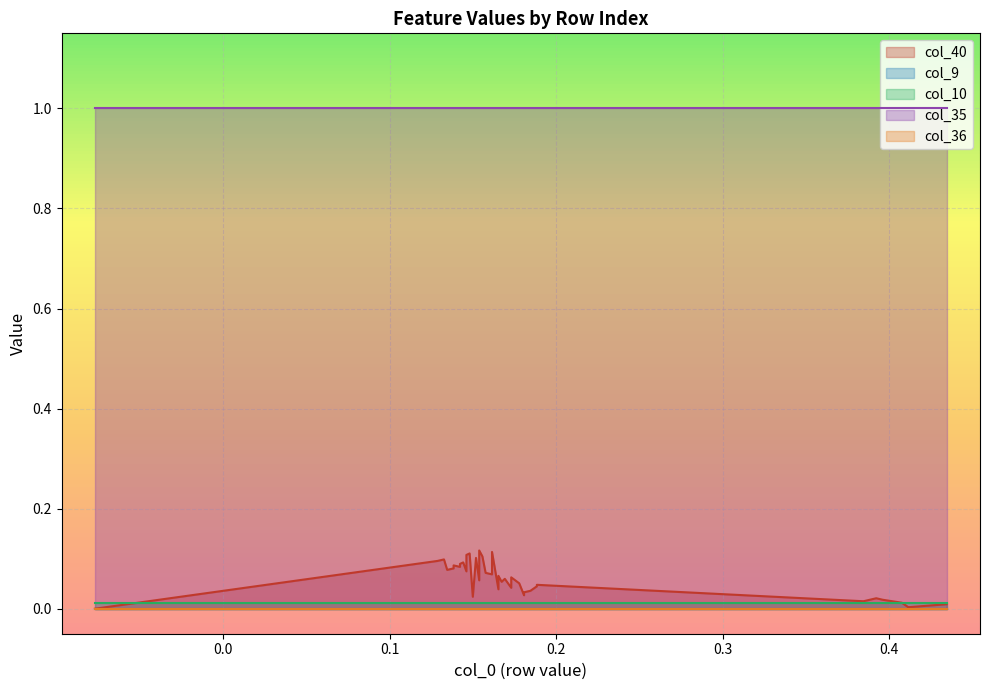

The col_35 series shows 0.4 at 35. True or false?

False